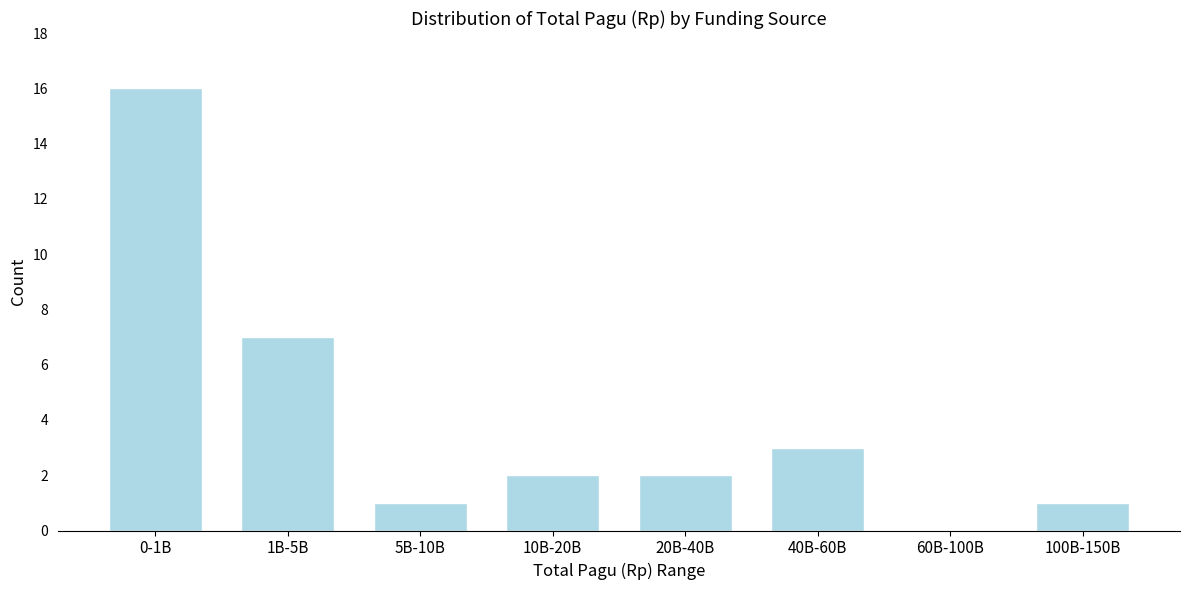

Reading left to right, extract all data points from this chart.

0-1B=16	1B-5B=7	5B-10B=1	10B-20B=2	20B-40B=2	40B-60B=3	60B-100B=0	100B-150B=1